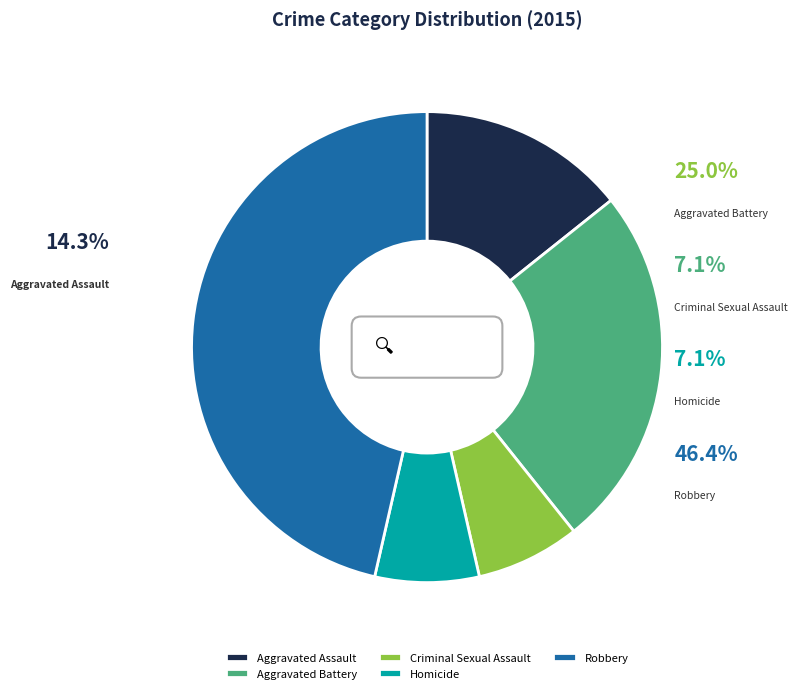

Rank the categories by value from highest to lowest.

Robbery, Aggravated Battery, Aggravated Assault, Criminal Sexual Assault, Homicide